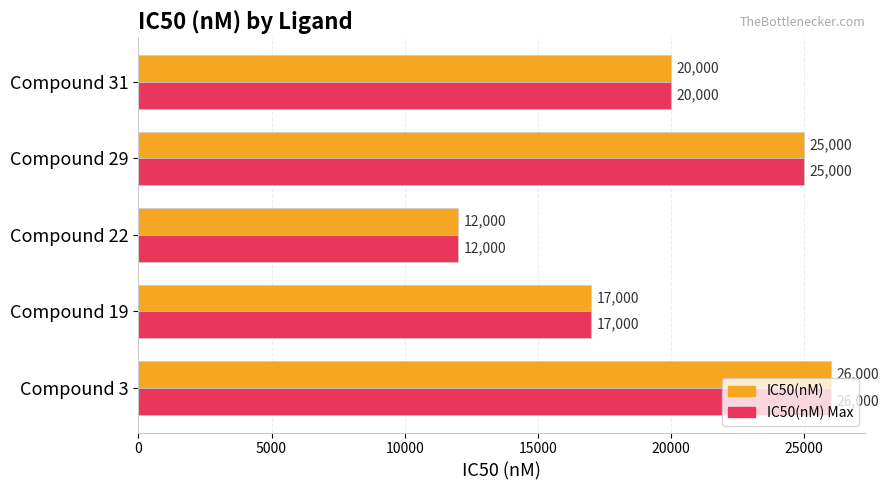

At which label is IC50(nM) Max closest to 19000?

Compound 31